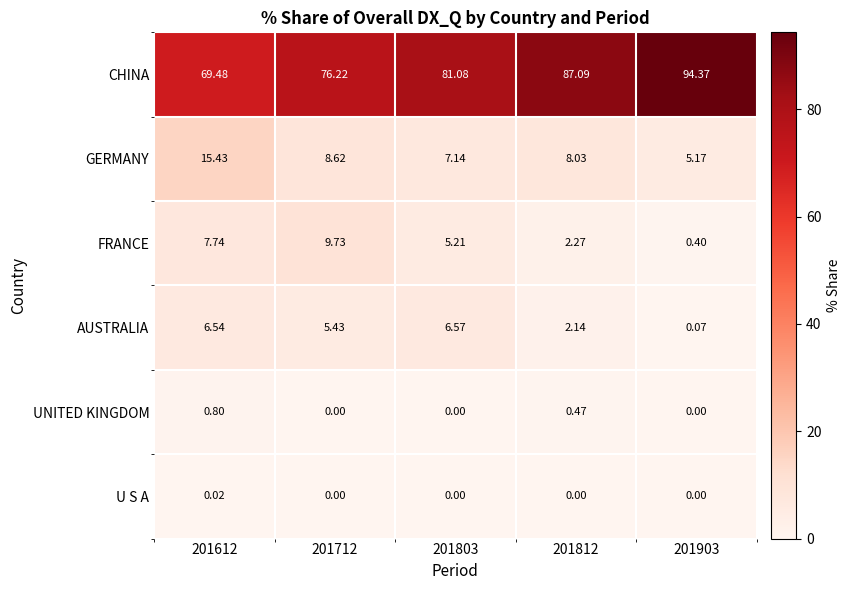

Is the value of UNITED KINGDOM at 201712 greater than the value of FRANCE at 201712?

No